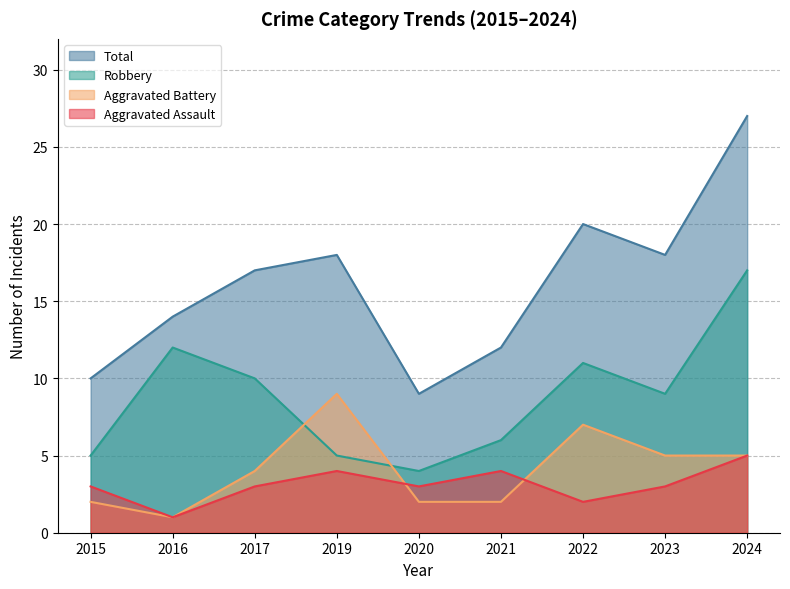

What is the average value of the Robbery series?

9